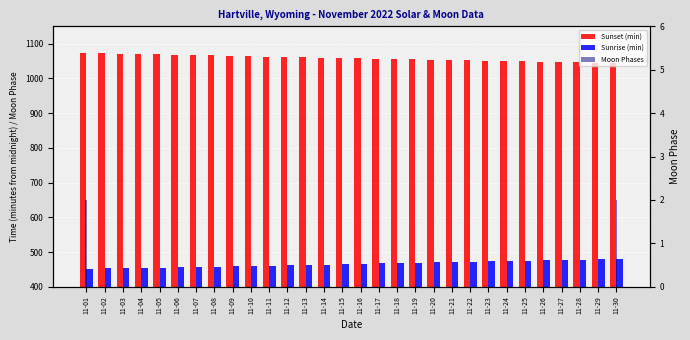

What value does the Sunset (min) series have at 11-16, to the nearest 5?

1060